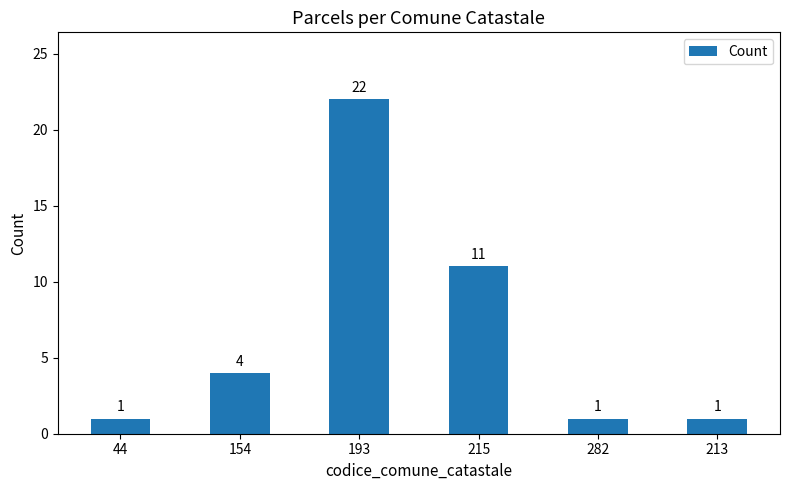

What position from the right is 44?

6